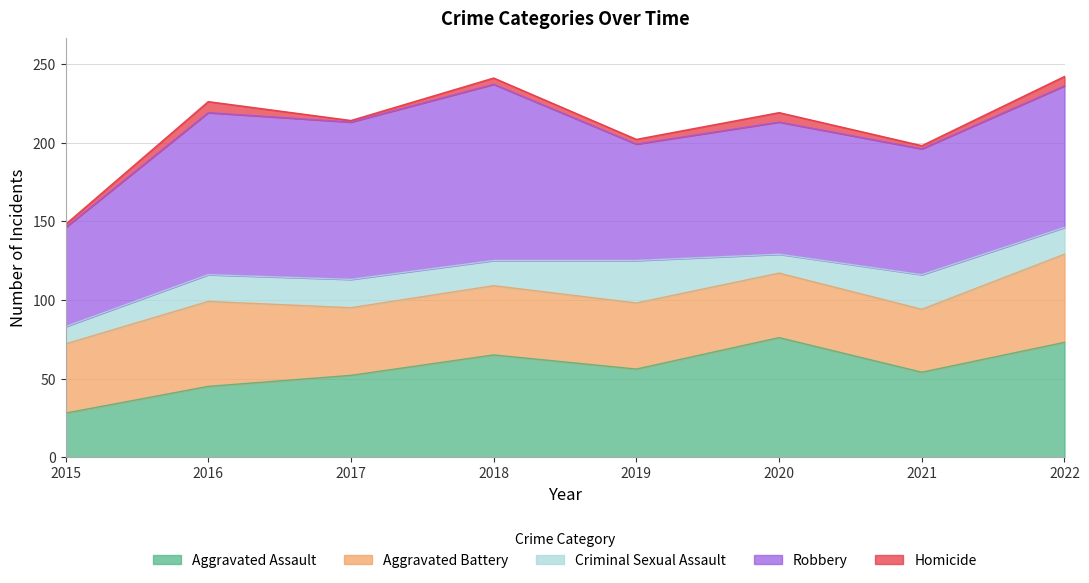

What is the average value of the Criminal Sexual Assault series?

18